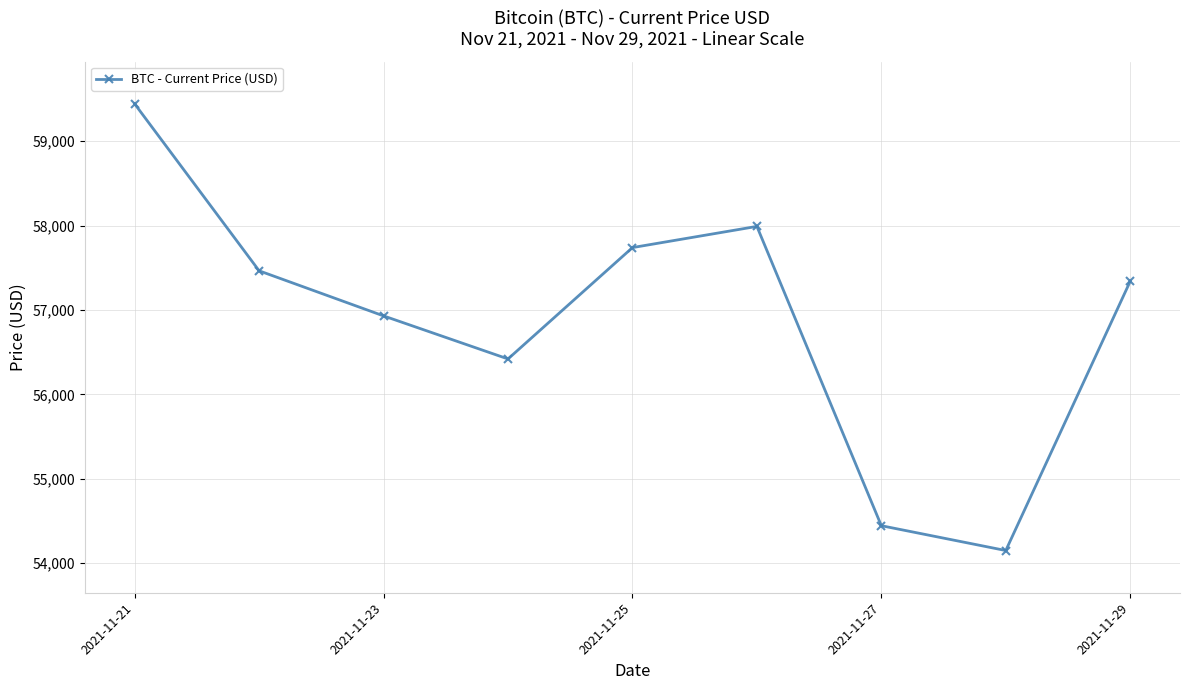

What is the maximum value shown in the chart?

59441